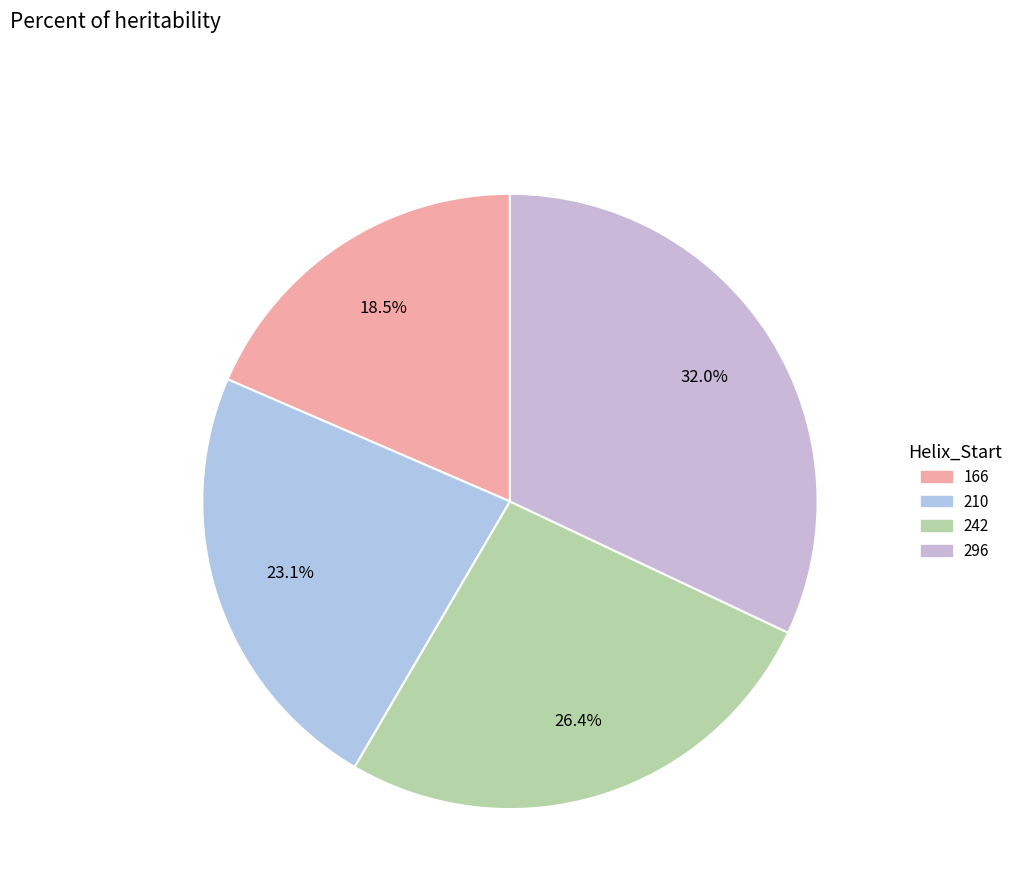

What is the smallest slice in the pie chart?

166